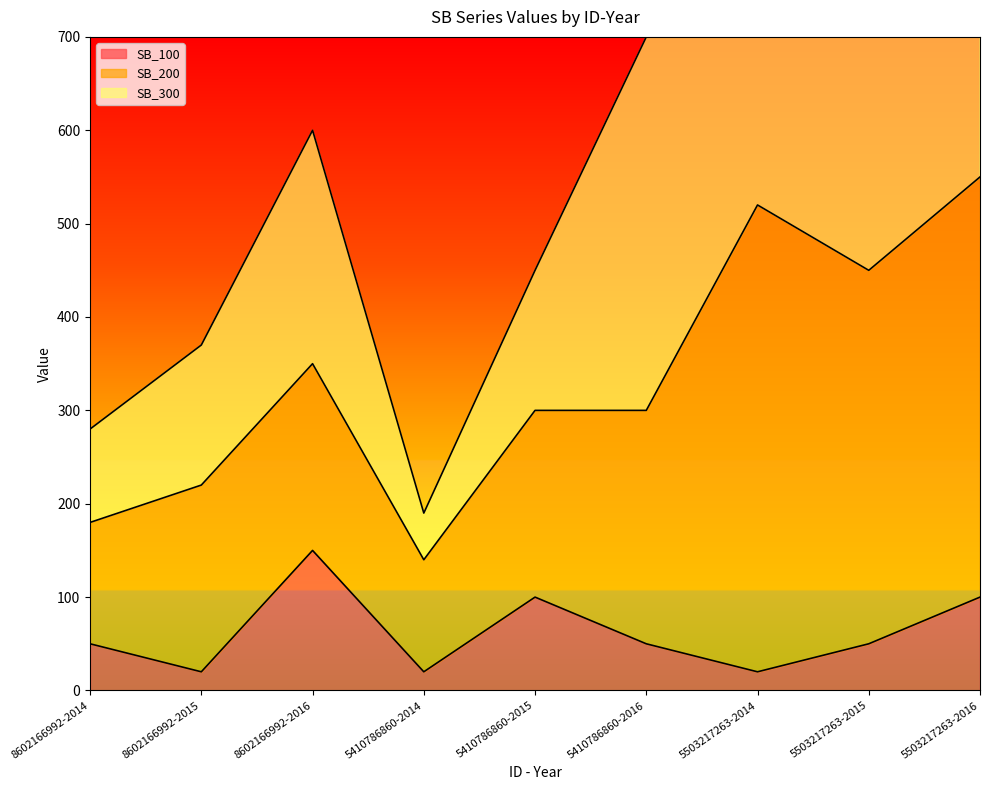

How many intersections are there between SB_300 and SB_200?

5